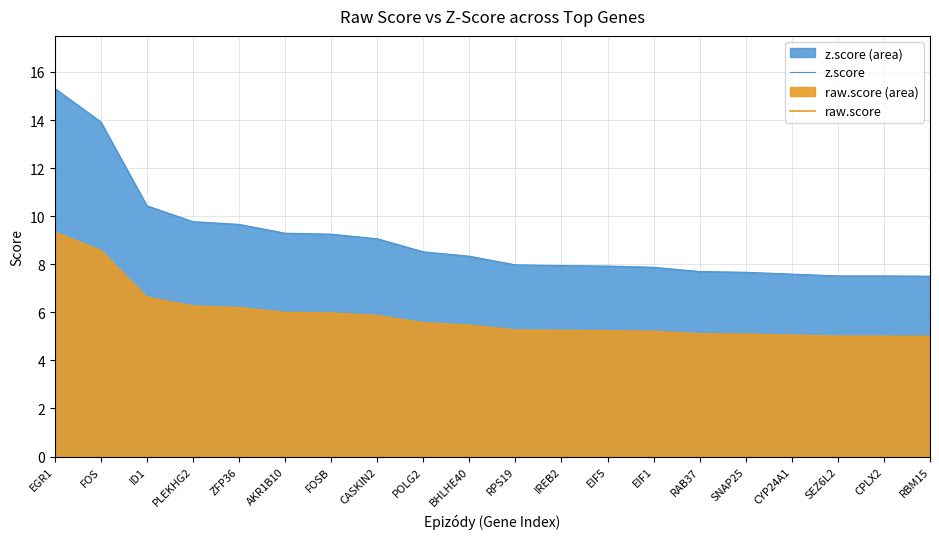

True or false: z.score and raw.score intersect in this chart.

False